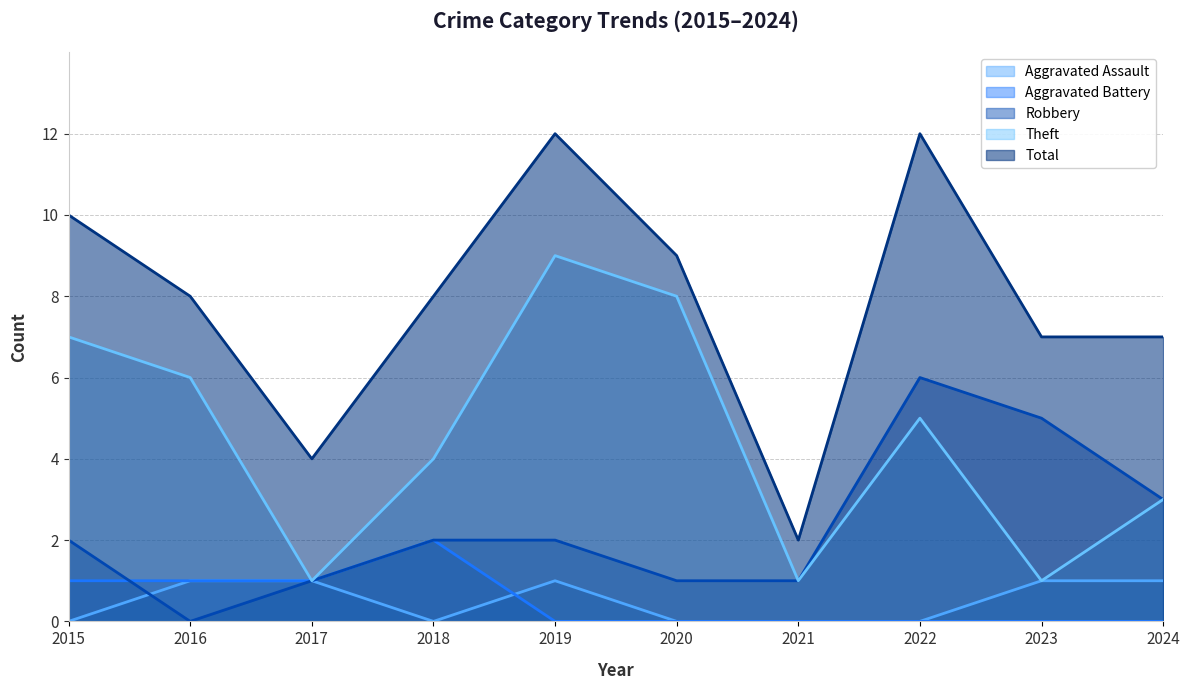

What is the difference between the highest and lowest values at 2021?

2